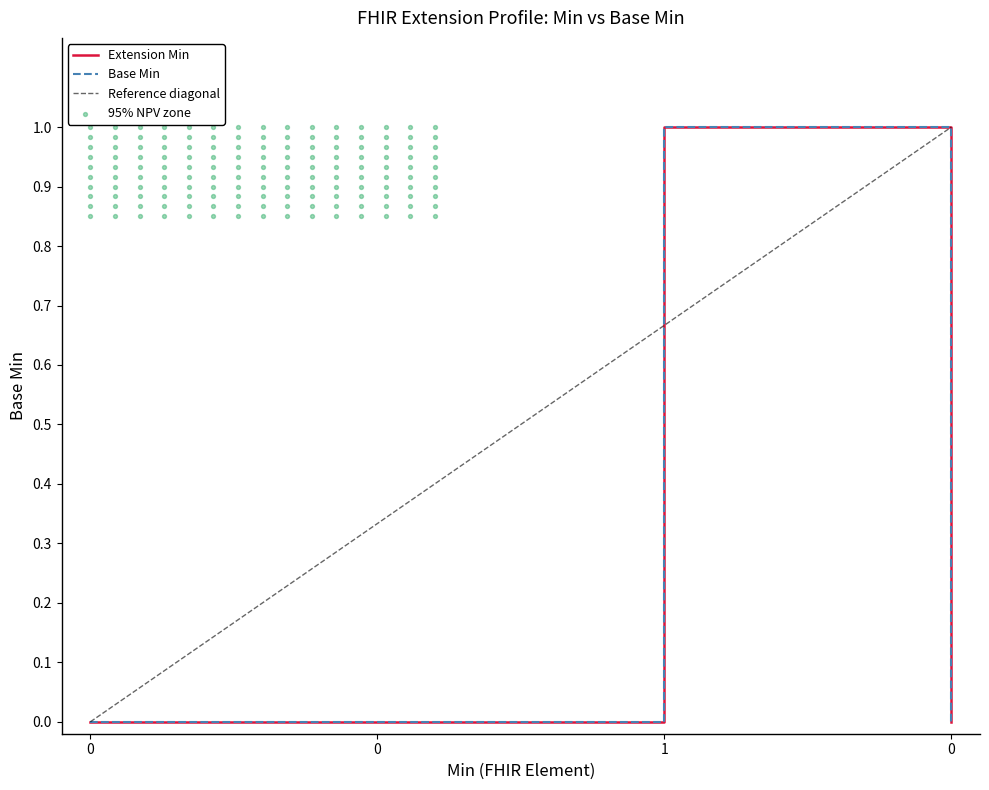

Which series has the widest spread of Y values?

Extension Min